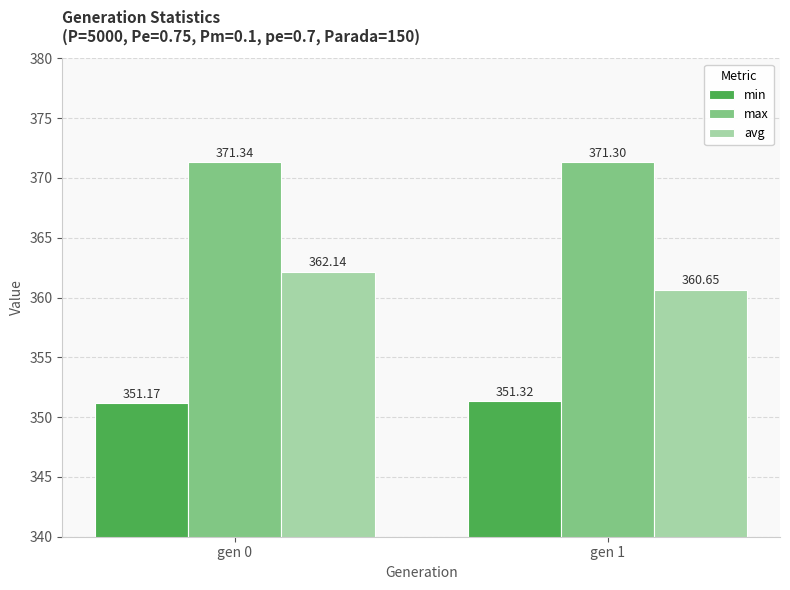

How many distinct data groups are displayed?

3